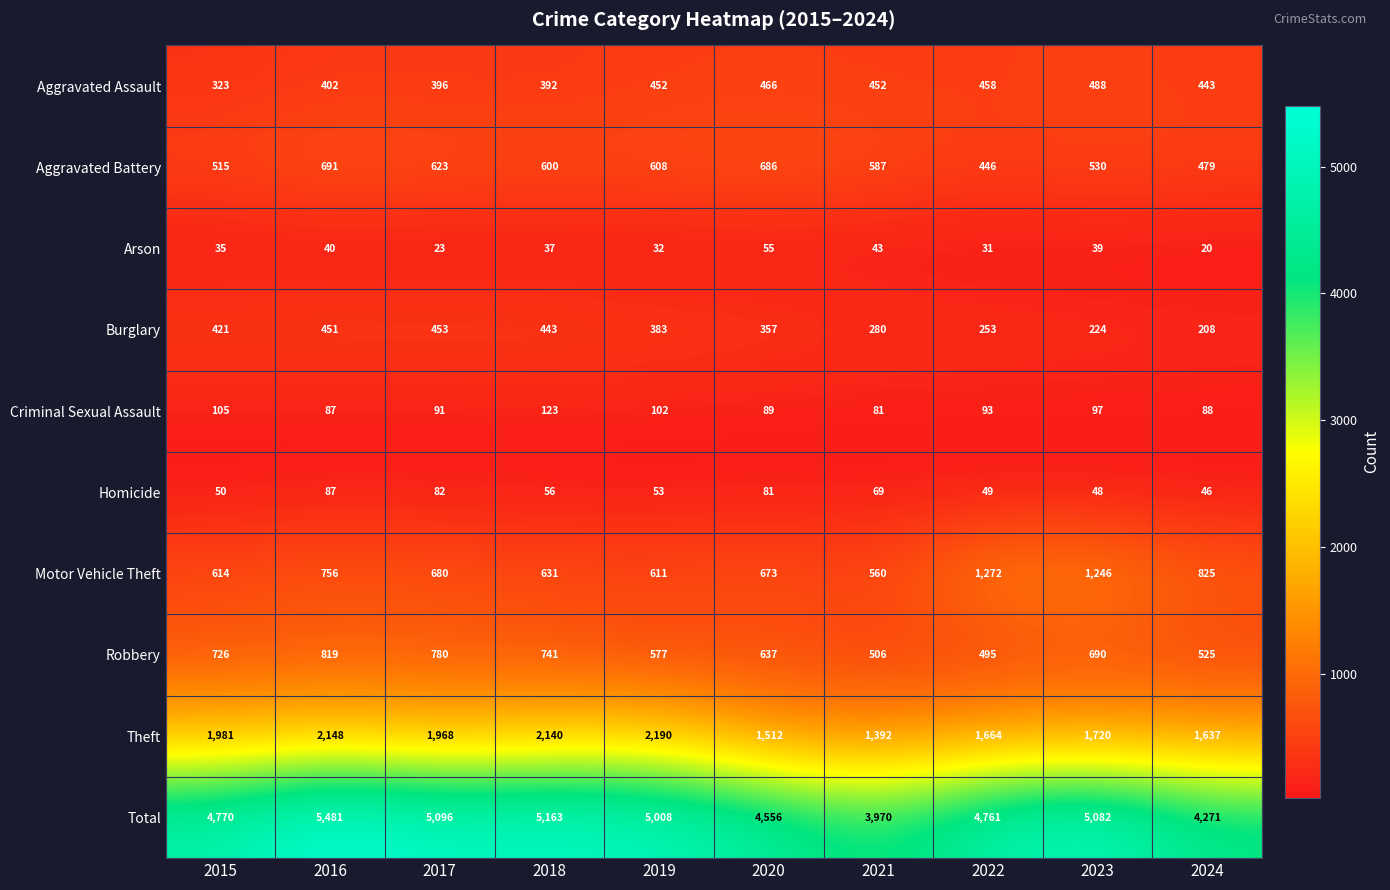

Which label corresponds to the largest value in the chart?

2016